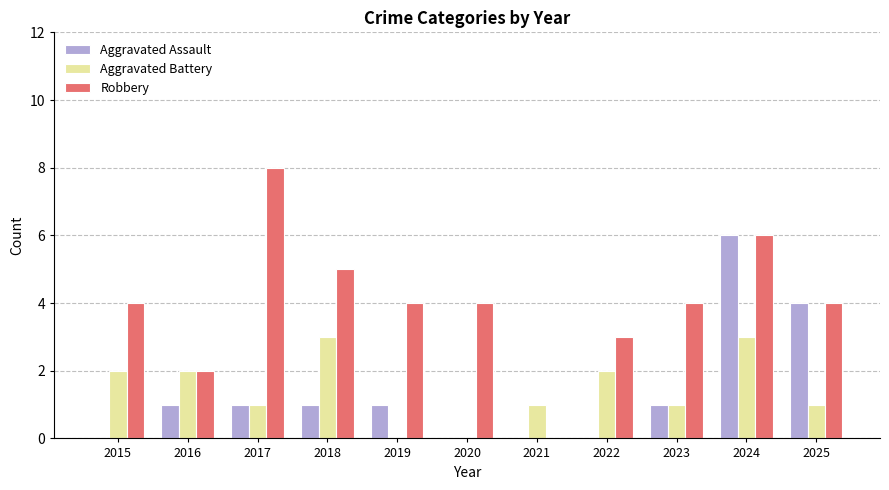

Reading left to right, transcribe all the data shown in this chart.

Aggravated Assault: 2015=0	2016=1	2017=1	2018=1	2019=1	2020=0	2021=0	2022=0	2023=1	2024=6	2025=4
Aggravated Battery: 2015=2	2016=2	2017=1	2018=3	2019=0	2020=0	2021=1	2022=2	2023=1	2024=3	2025=1
Robbery: 2015=4	2016=2	2017=8	2018=5	2019=4	2020=4	2021=0	2022=3	2023=4	2024=6	2025=4